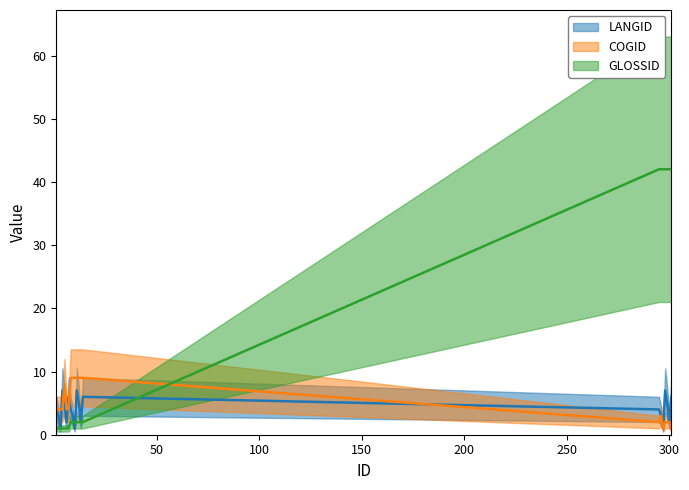

Between 14 and 301, which series saw the biggest shift?

GLOSSID